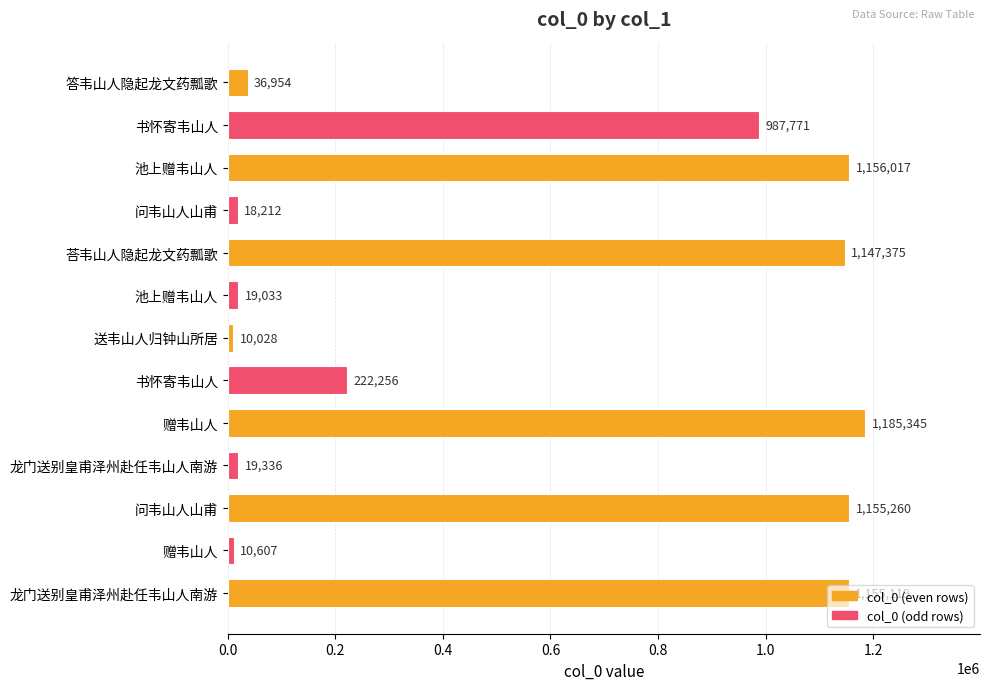

How many data points does each series have?

13